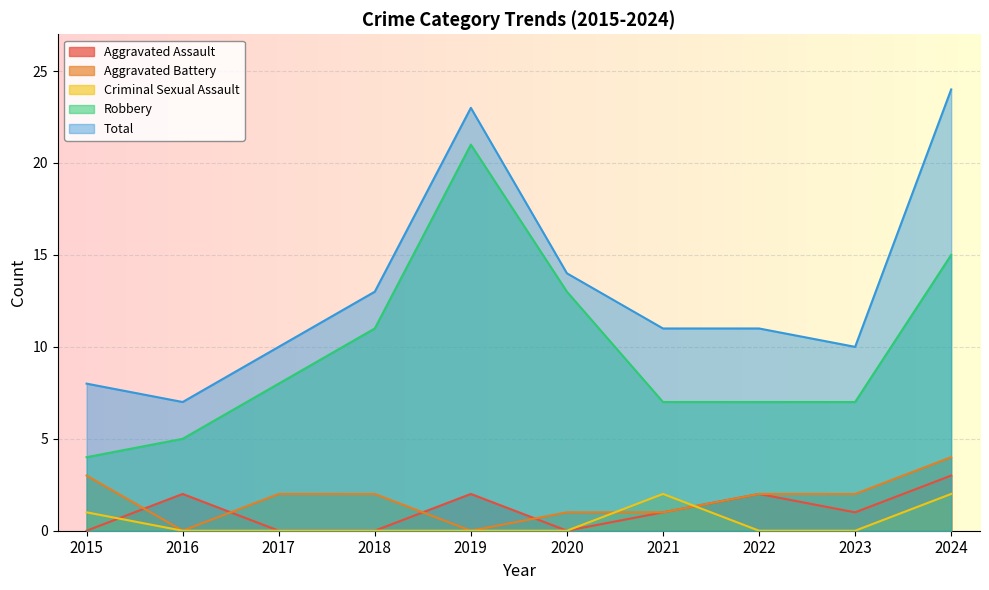

List the series in order of their peak value, lowest first.

Criminal Sexual Assault, Aggravated Assault, Aggravated Battery, Robbery, Total